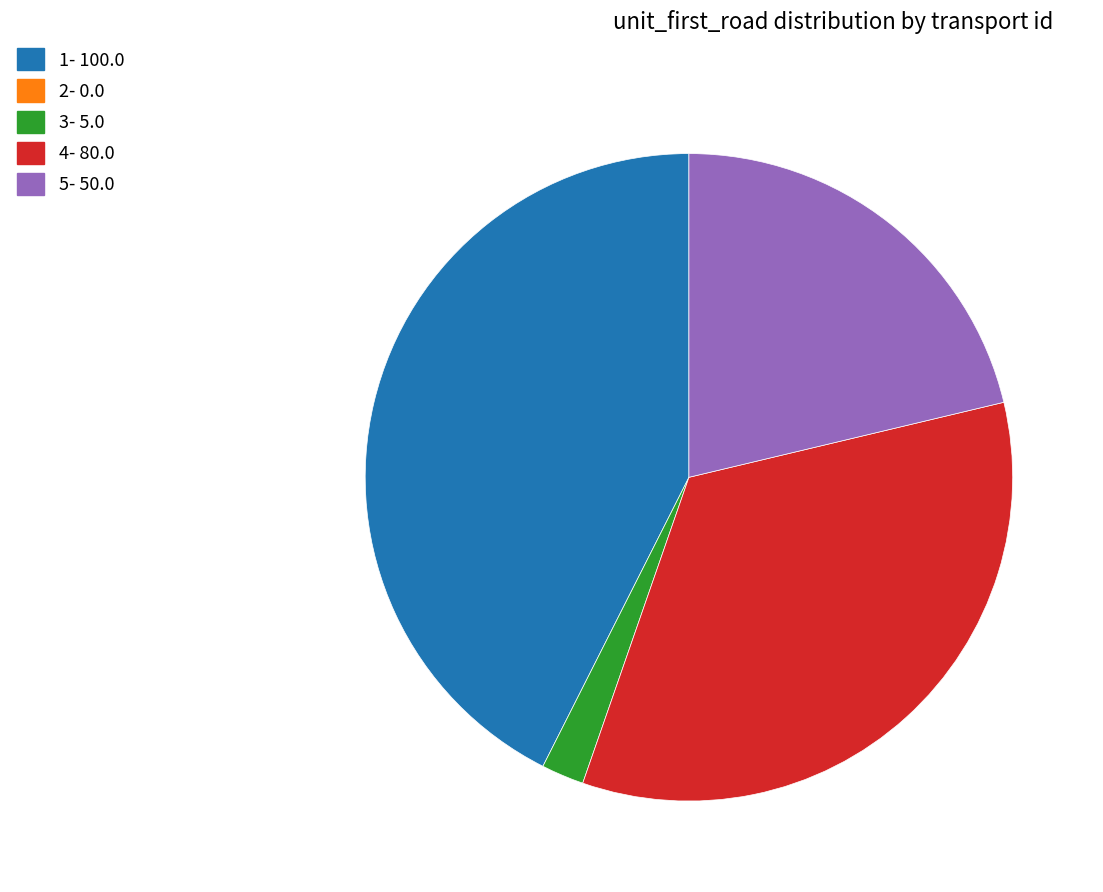

Is there a majority slice in this chart?

No